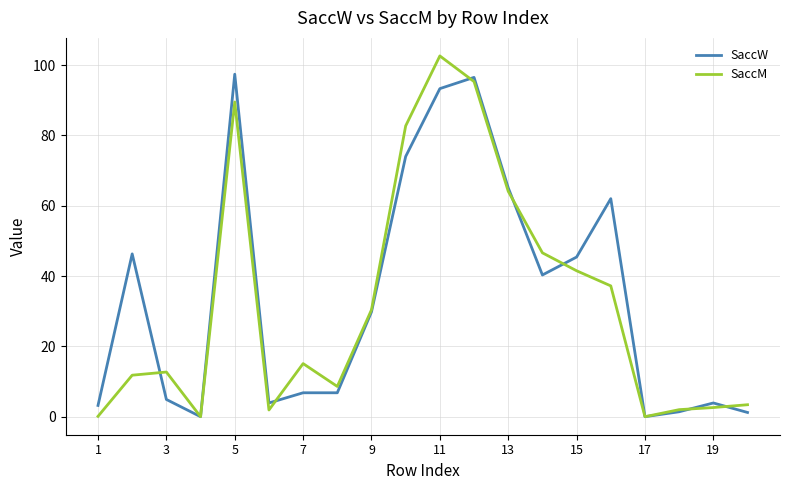

Which series has the widest spread of values?

SaccM